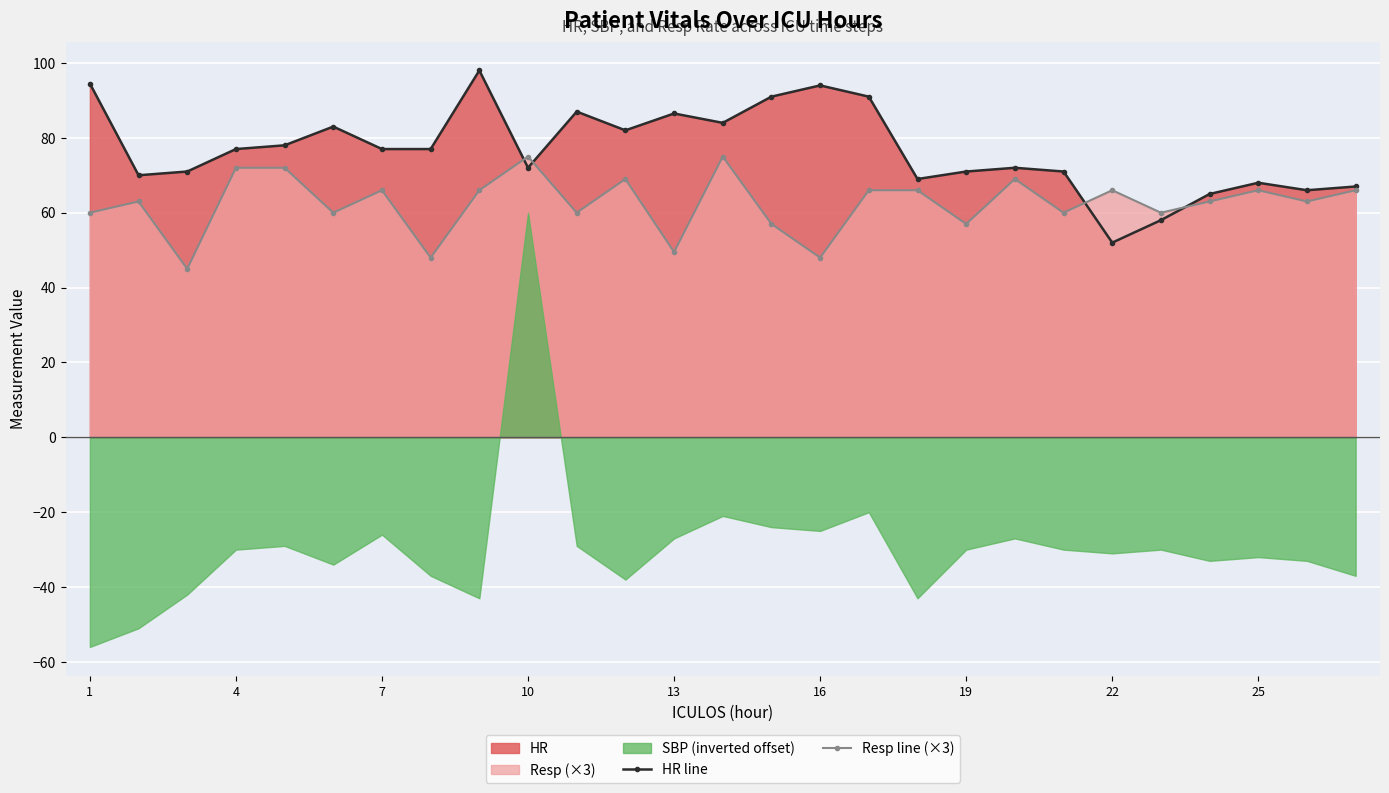

What is the lowest value of the HR line series?

52.0